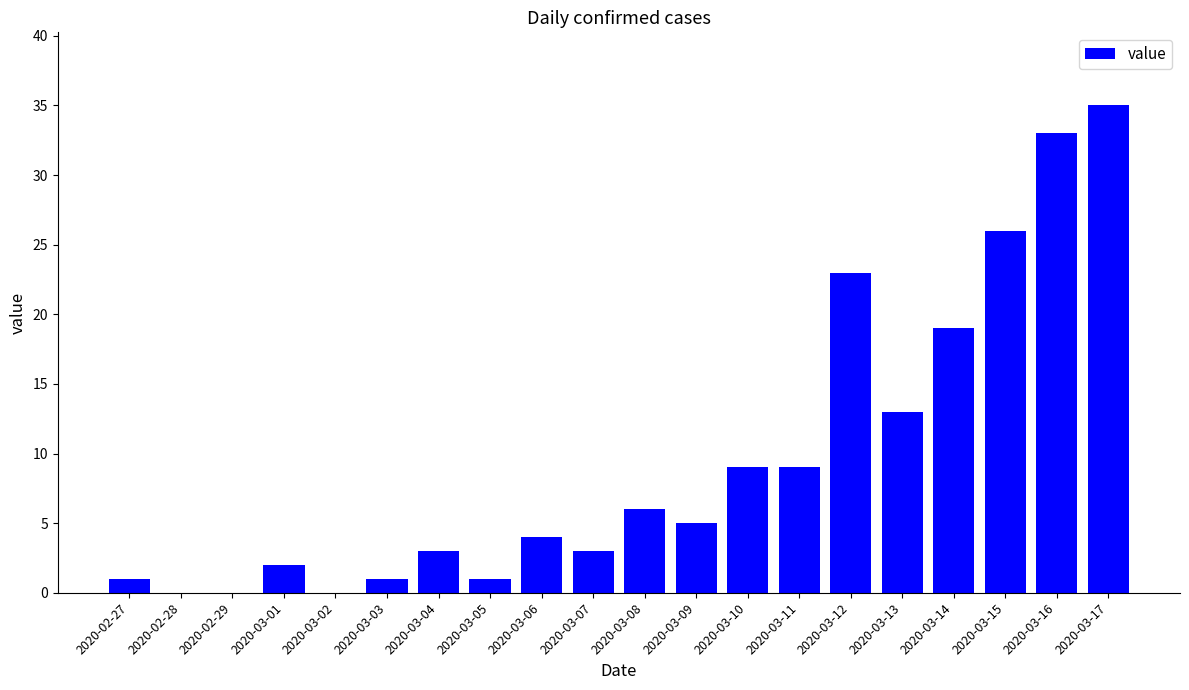

Reading left to right, list all the values displayed in this chart.

1	0	0	2	0	1	3	1	4	3	6	5	9	9	23	13	19	26	33	35